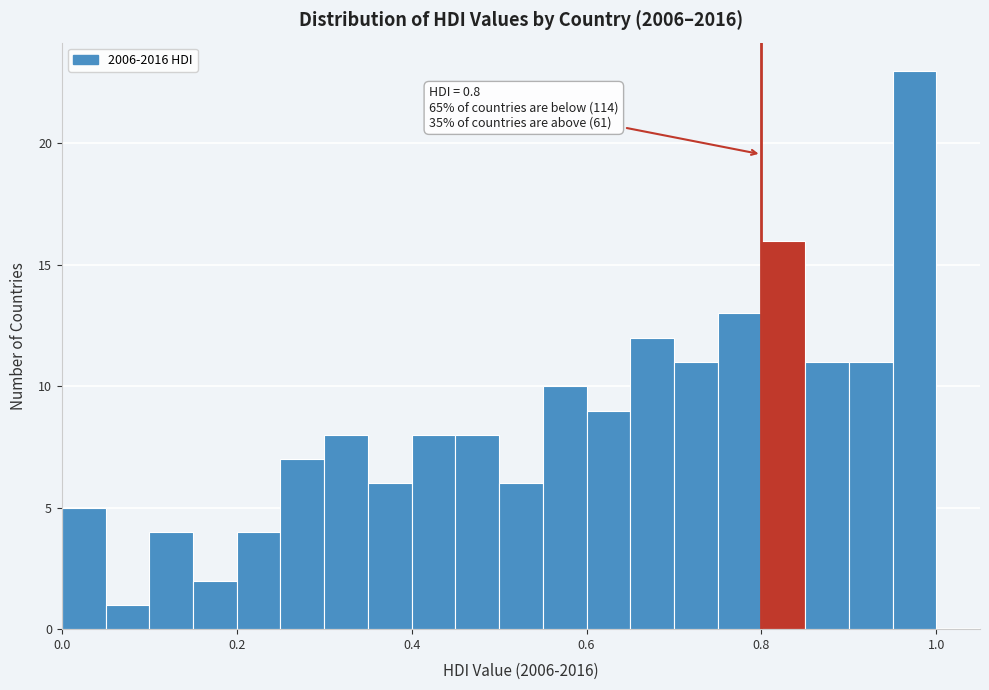

Around what value on the x-axis is the tallest bar? Give the approximate position of its centre, as read against the axis.

0.98